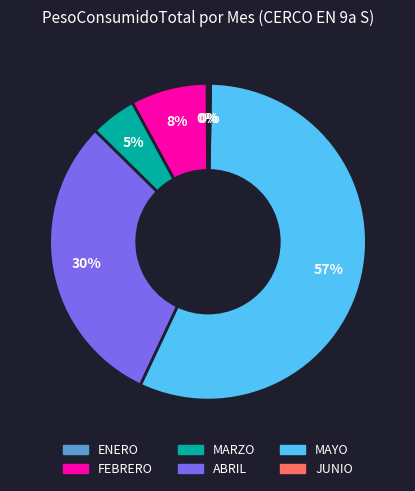

What percentage is the FEBRERO slice, to the nearest percent?

8%